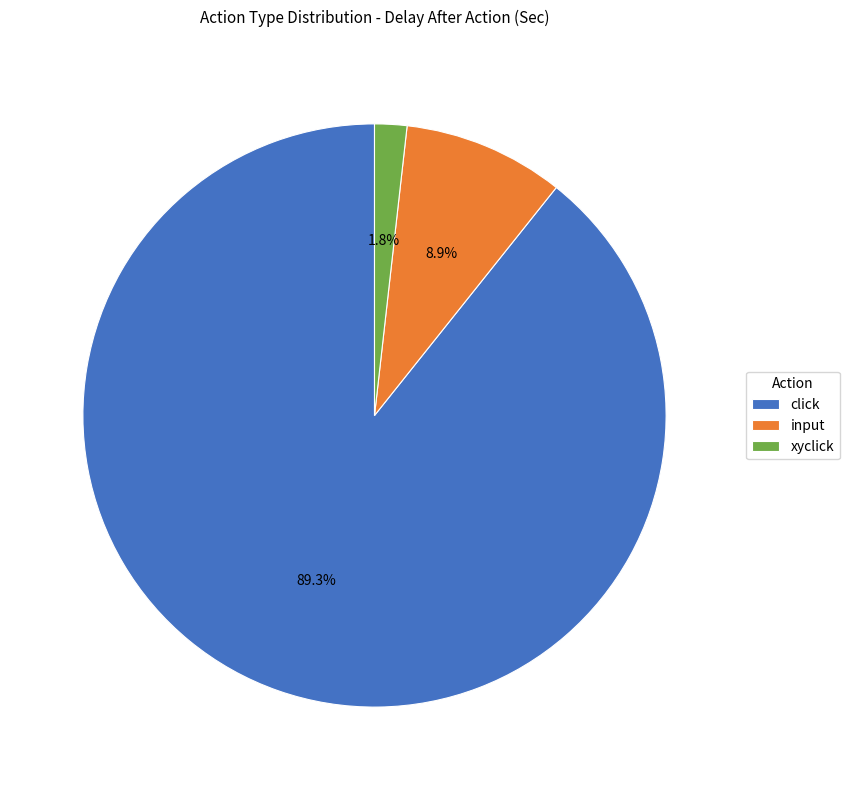

How many slices are in this pie chart?

3